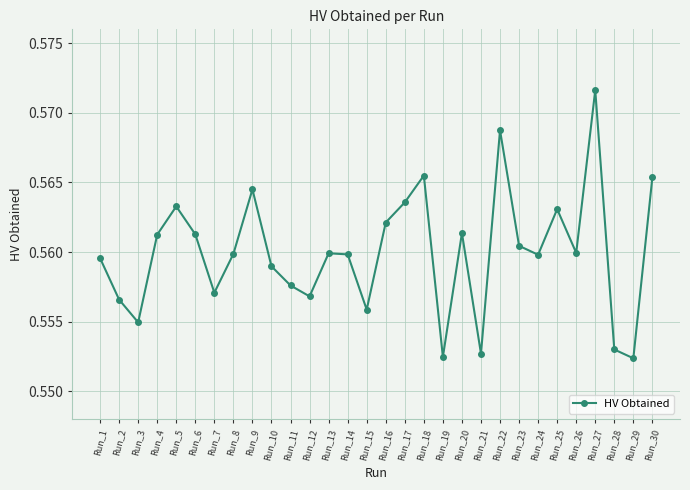

Where is the first local maximum?

Run_5